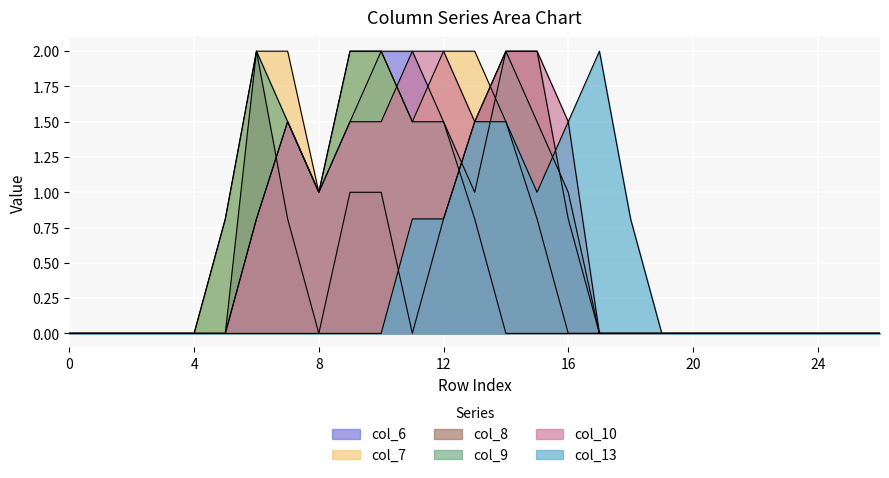

At which category is the sum across all series the highest?

14